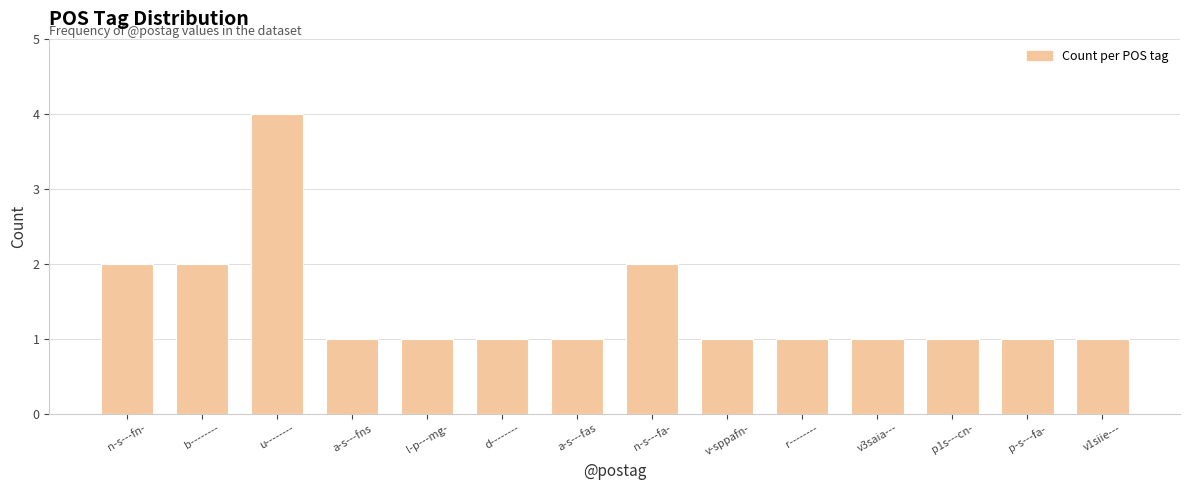

Count the values in the range 1 to 2.

13